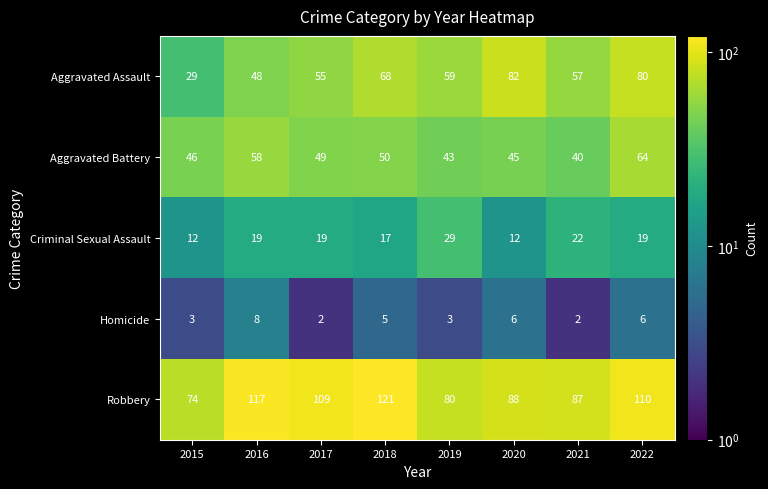

What is the smallest value displayed?

2